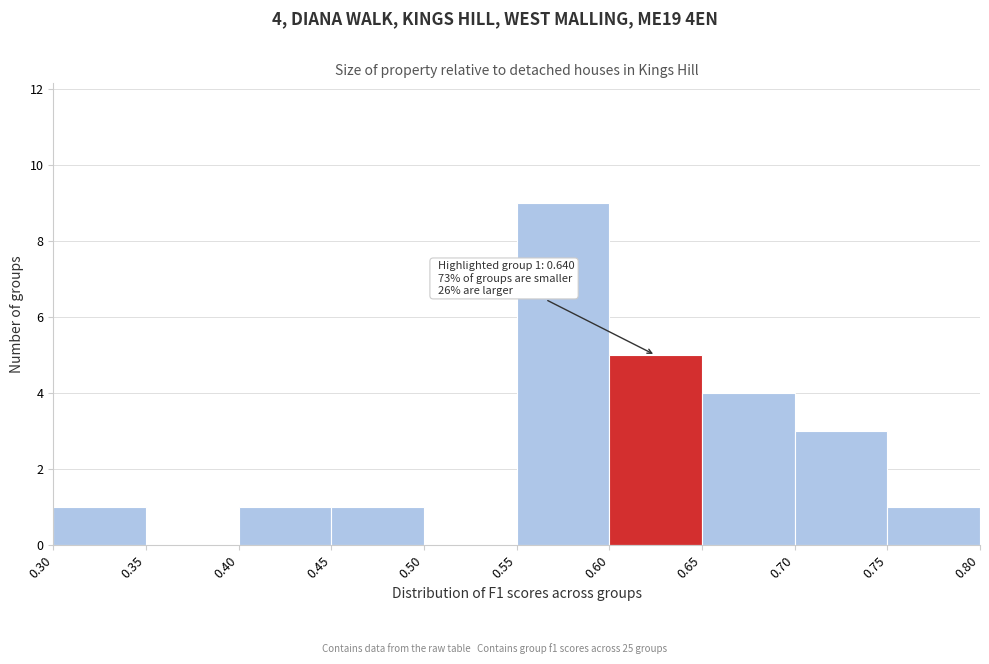

Over which range of the x-axis is the bar tallest?

0.55 to 0.60